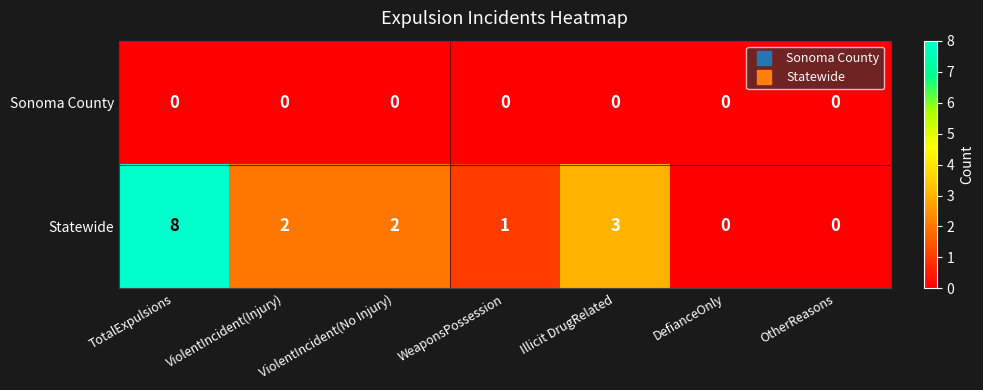

Count the number of data series in this chart.

2